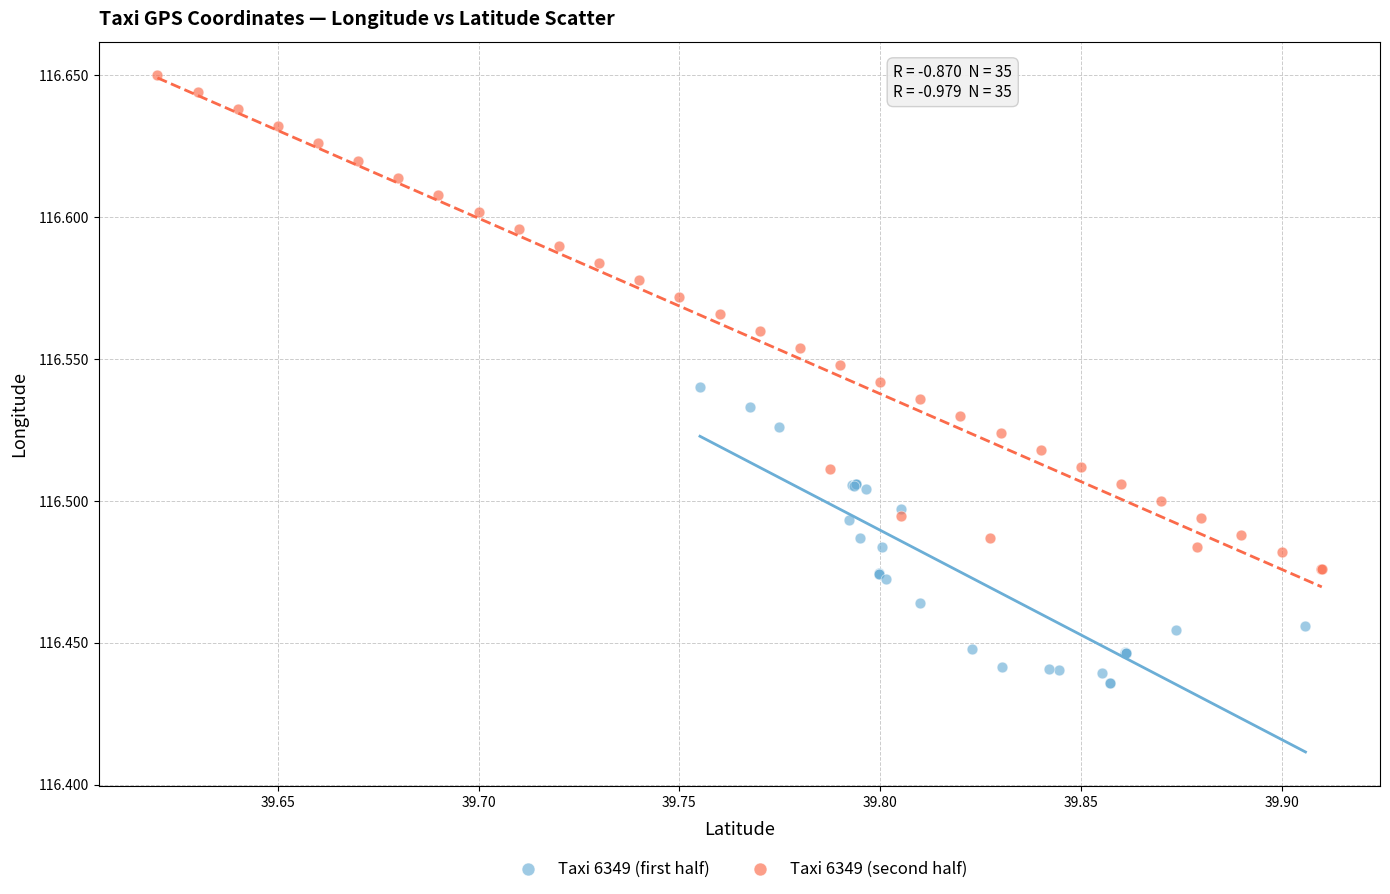

Which series has the widest spread of Y values?

Taxi 6349 (second half)